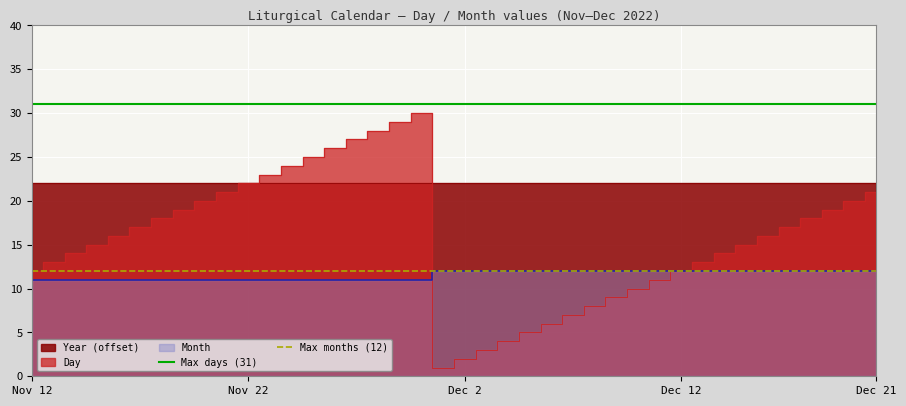

True or false: Max months (12) has a value of 12 at Nov 12.

True